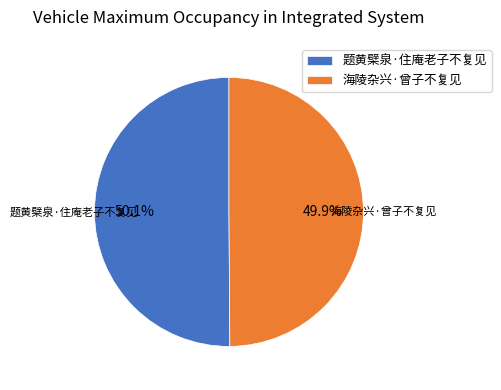

To the nearest percent, what portion does 题黄檗泉·住庵老子不复见 represent?

50%